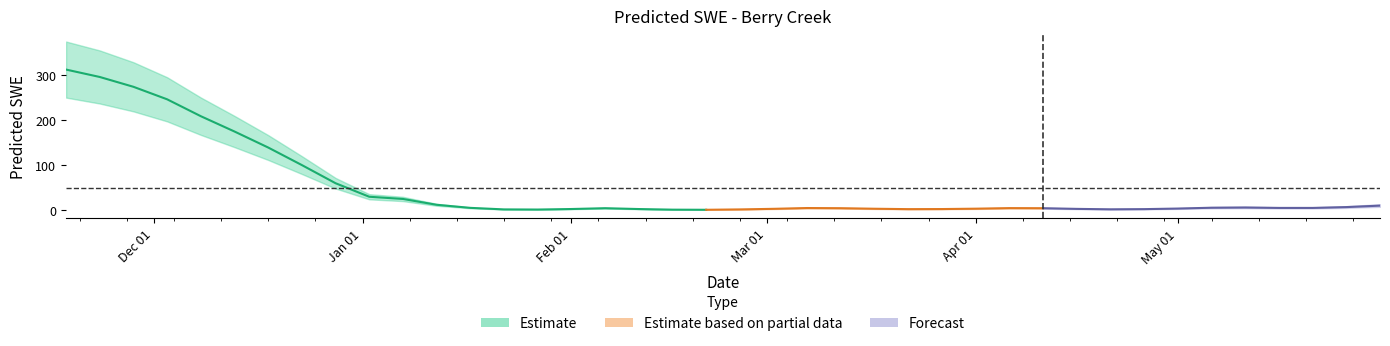

What is the ratio of the value at 2008-03-27 to the value at 2008-05-31?

0.2